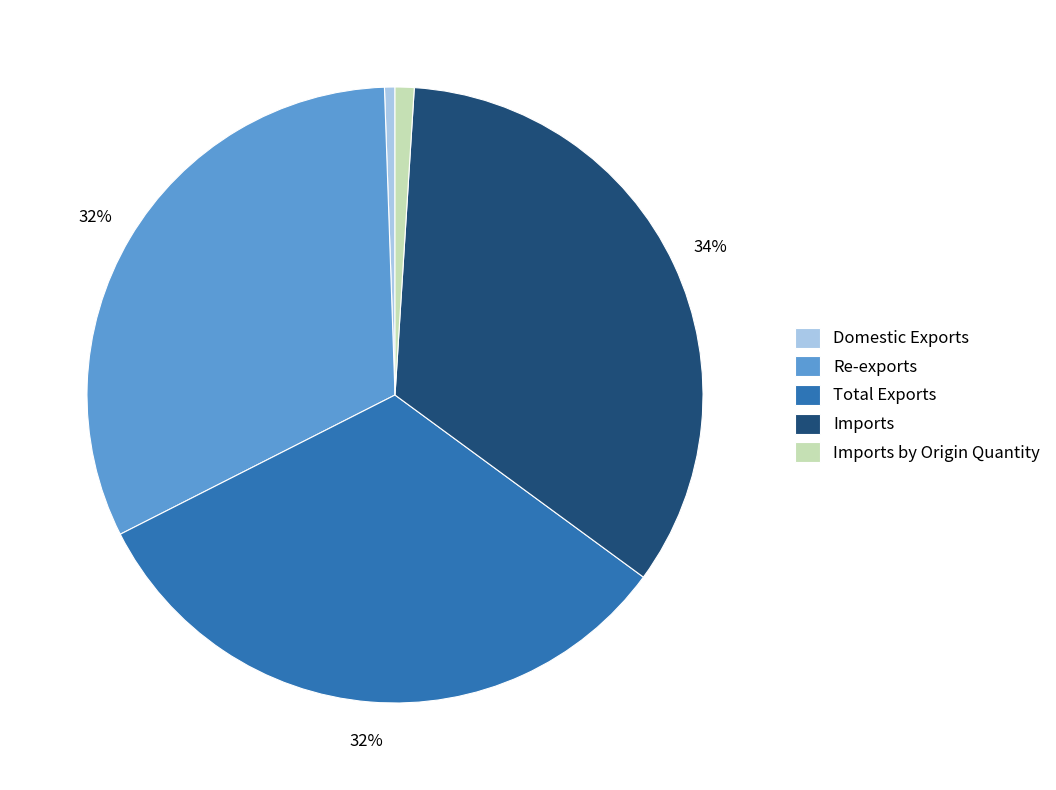

Which slice is the largest?

Imports